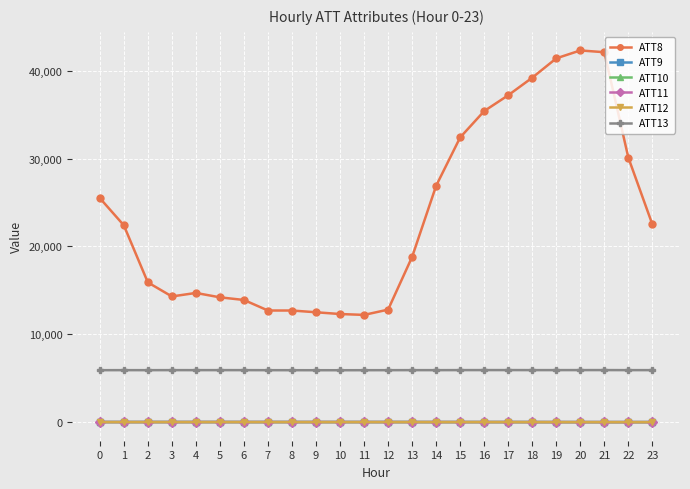

True or false: ATT12 has a value of -1.0 at 18.

True